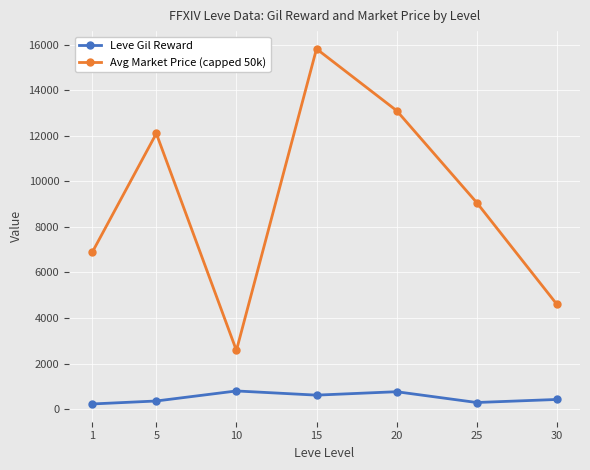

True or false: Leve Gil Reward has more than 1 points higher than both neighbors.

True